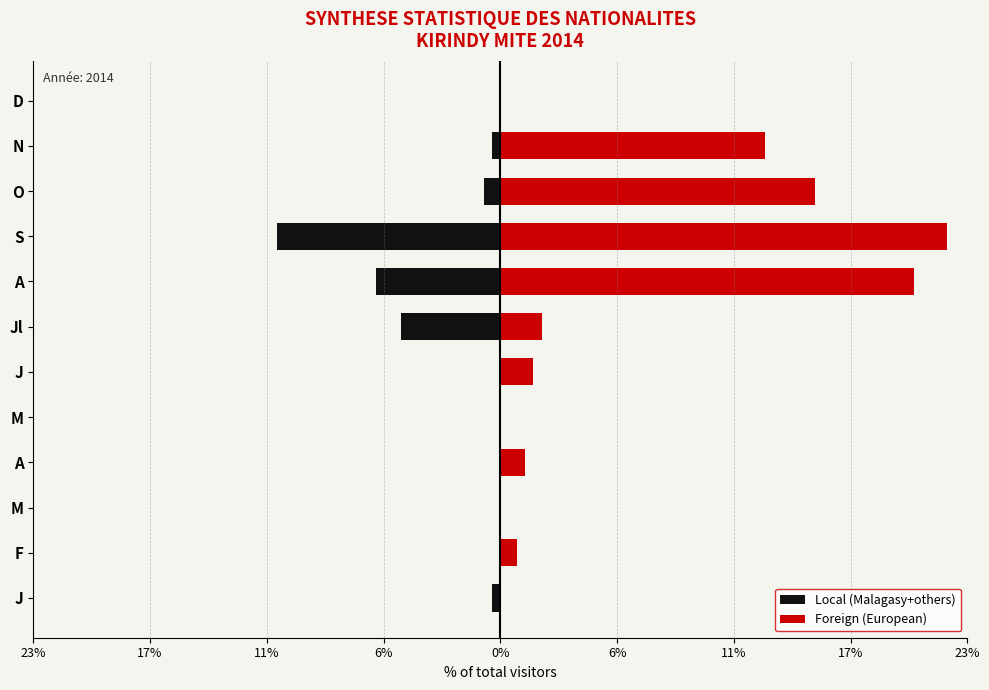

Is the value of Foreign (European) at M greater than the value of Local (Malagasy+others) at S?

Yes